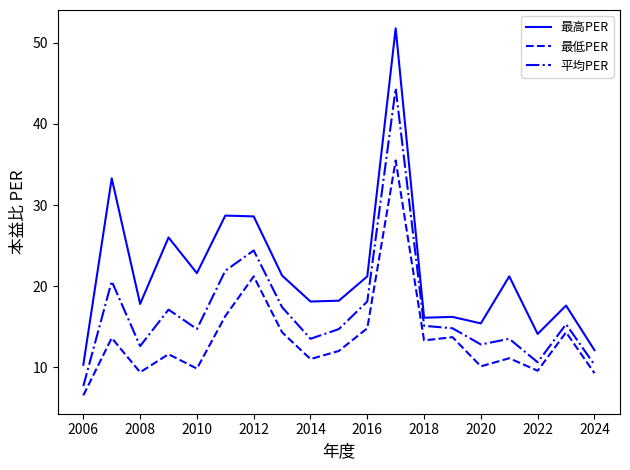

True or false: 最高PER and 最低PER cross at least once.

False